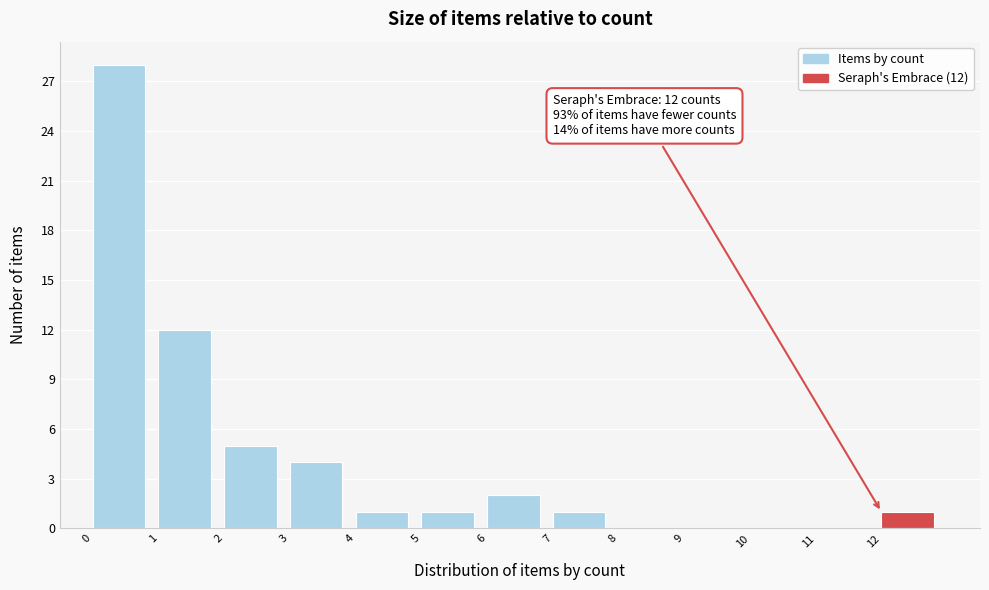

Over which range of the x-axis is the bar tallest?

0 to 1